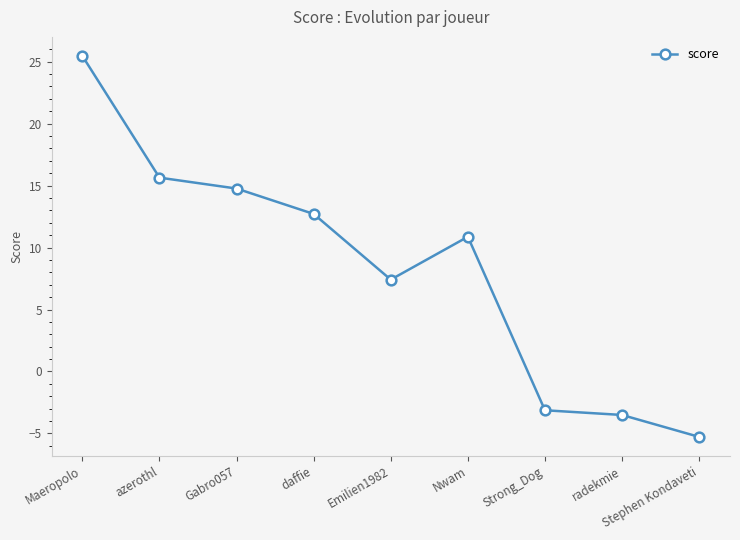

What is the difference between the maximum and minimum values?

30.7